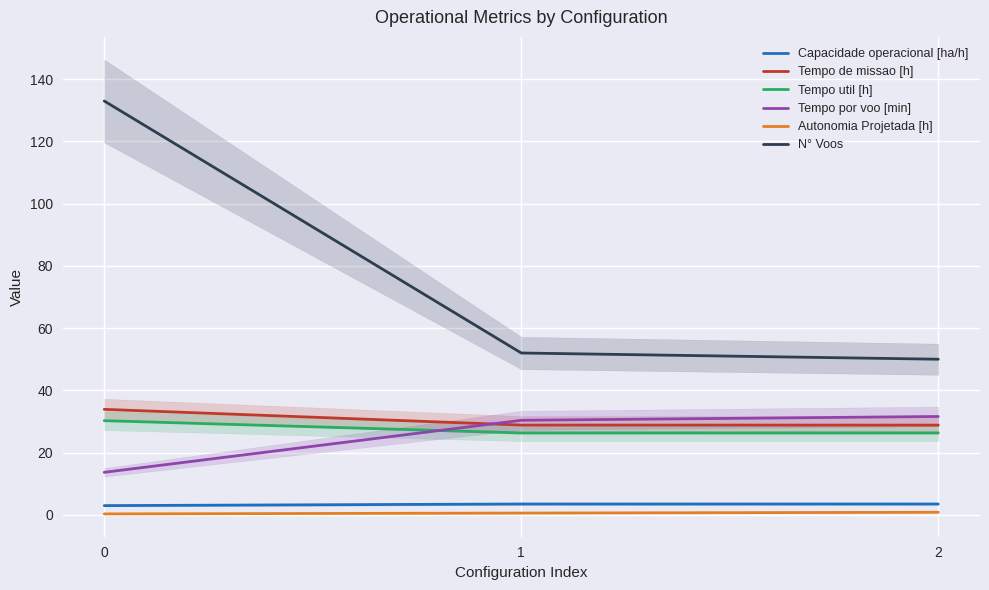

True or false: Autonomia Projetada [h] has a value of 0.8 at 2.

True